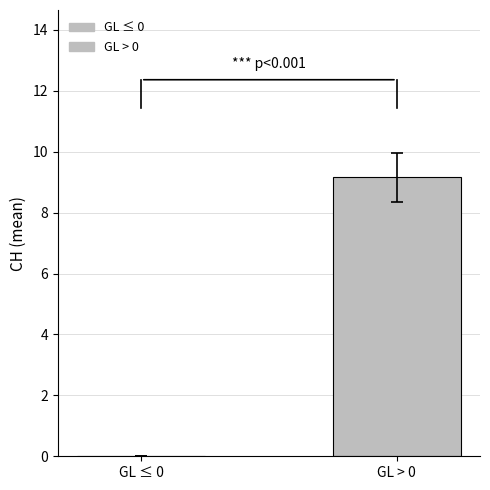

Which category has the highest value across all series?

GL > 0